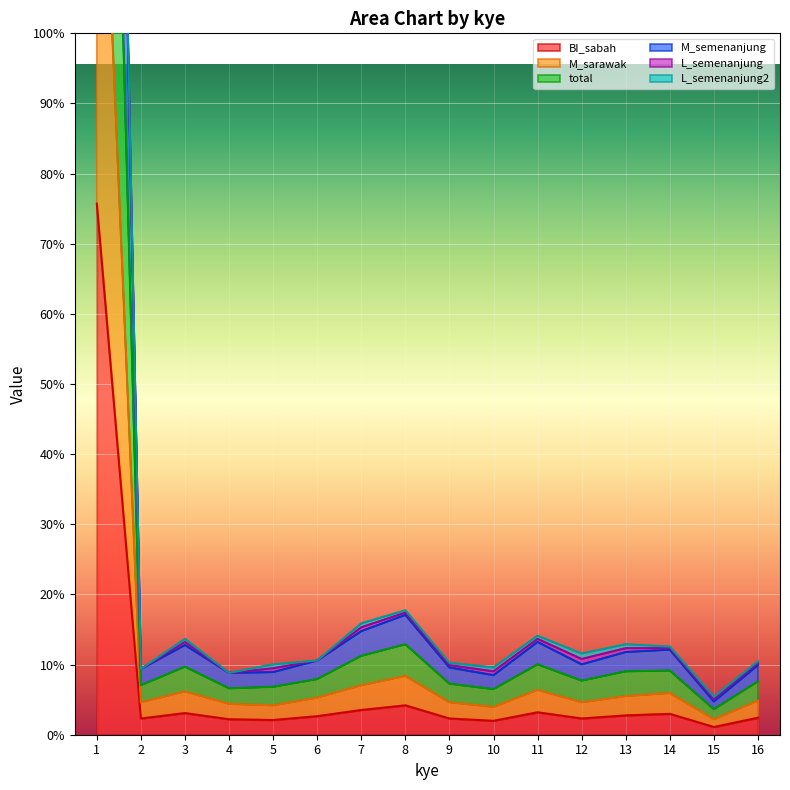

True or false: M_sarawak and total intersect in this chart.

False